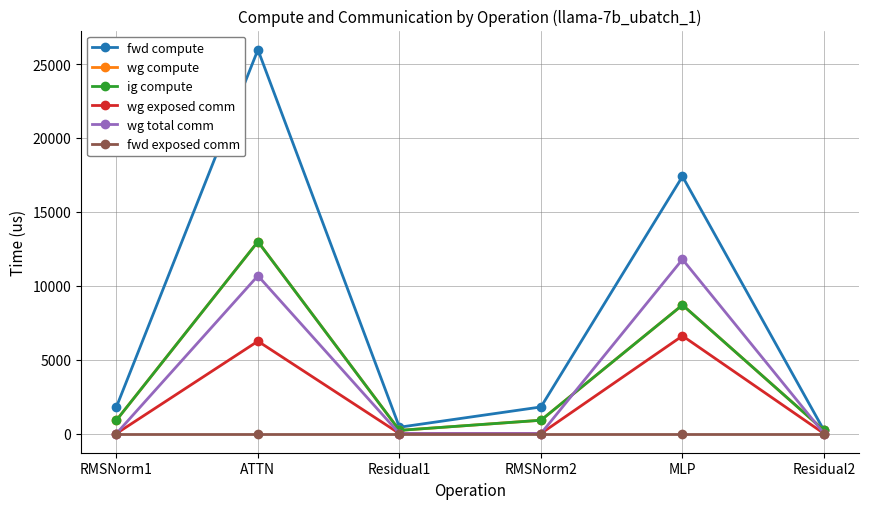

How many interior local valleys does the fwd compute series have?

1